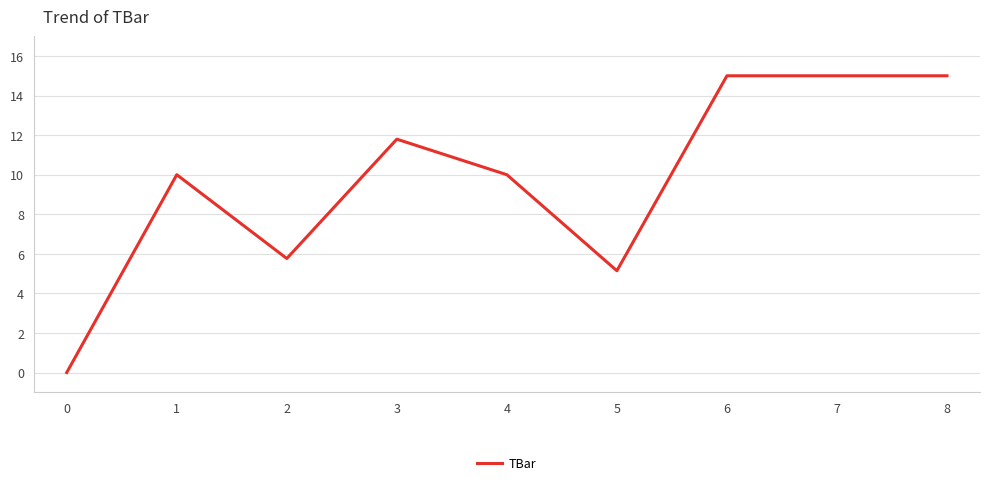

Count the number of data series in this chart.

1